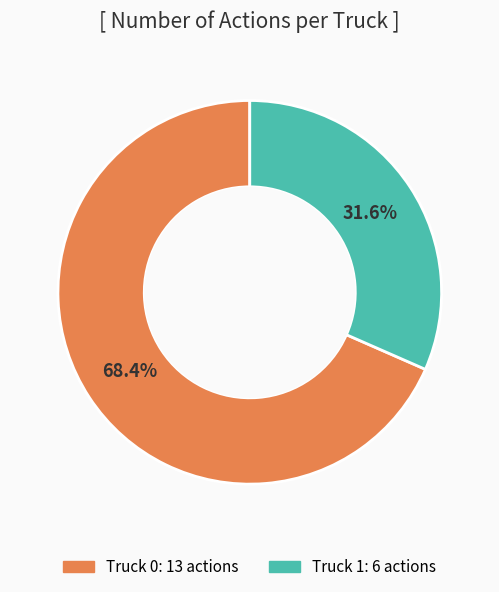

Between Truck 0 and Truck 1, which is larger?

Truck 0